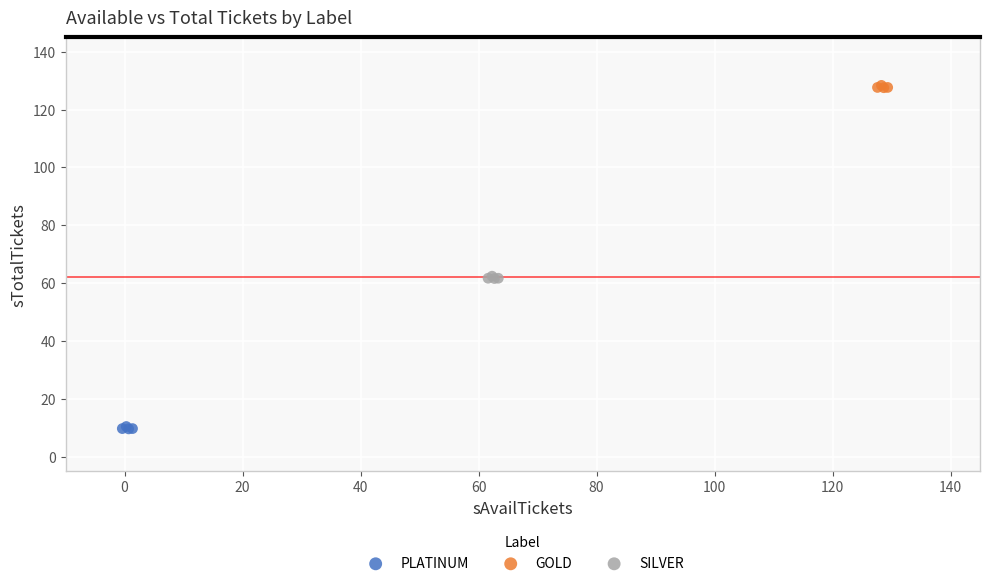

Which series reaches the maximum Y coordinate?

GOLD